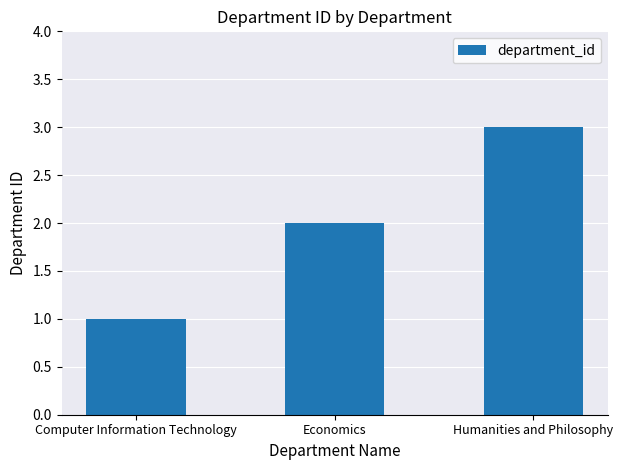

What is the change in value from Computer Information Technology to Humanities and Philosophy?

+2